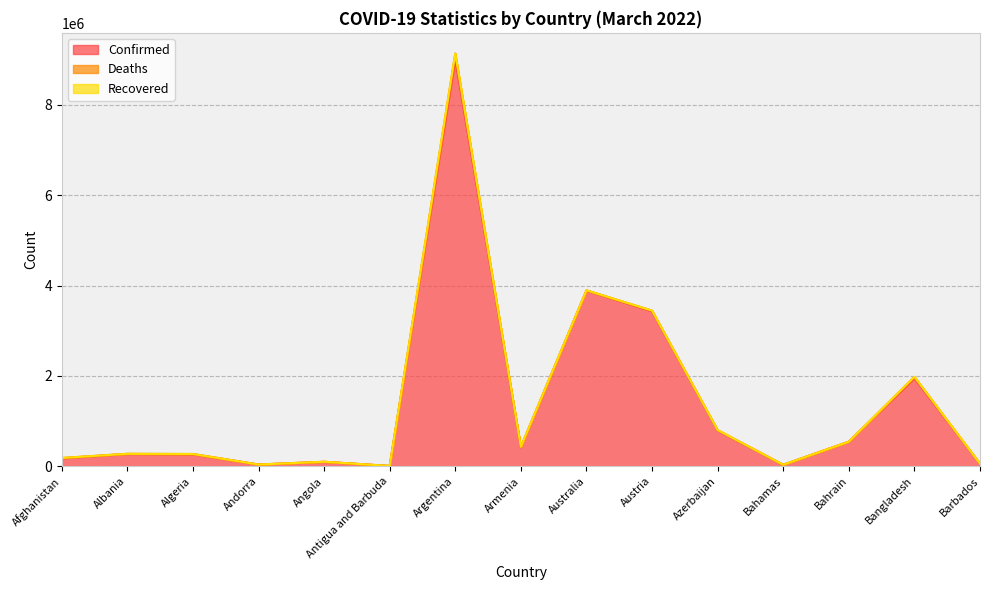

Between Bangladesh and Afghanistan, which is larger?

Bangladesh